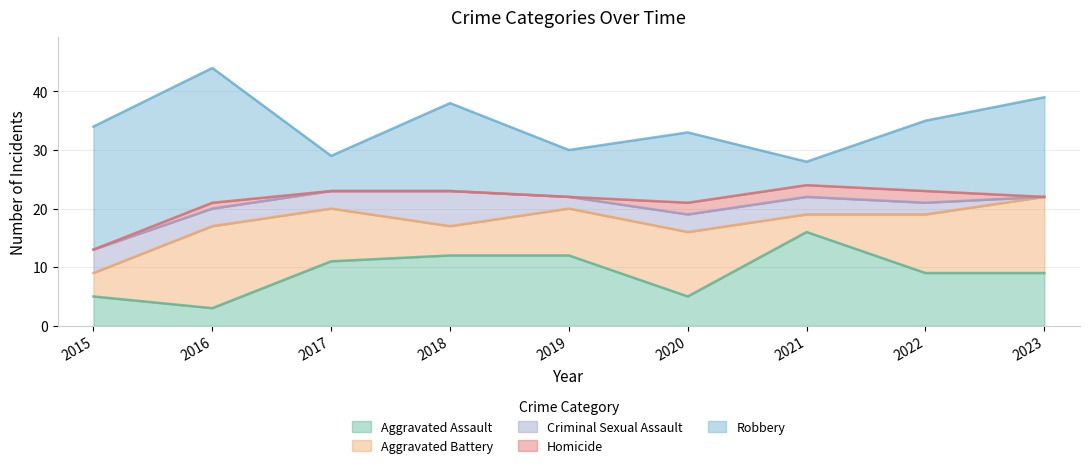

Is it true that Homicide equals 1 at 2022?

False